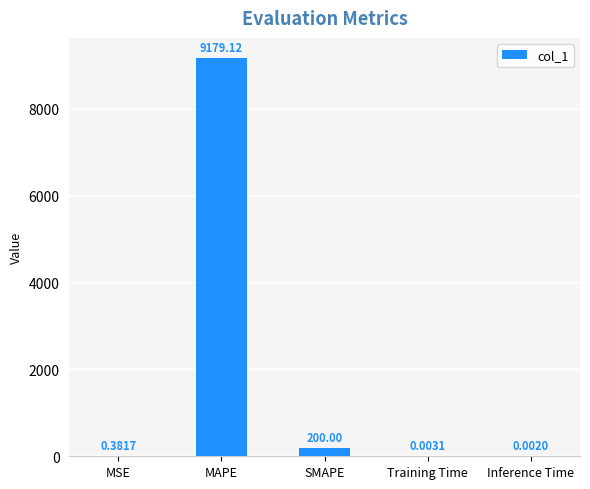

Are the bars horizontal?

No